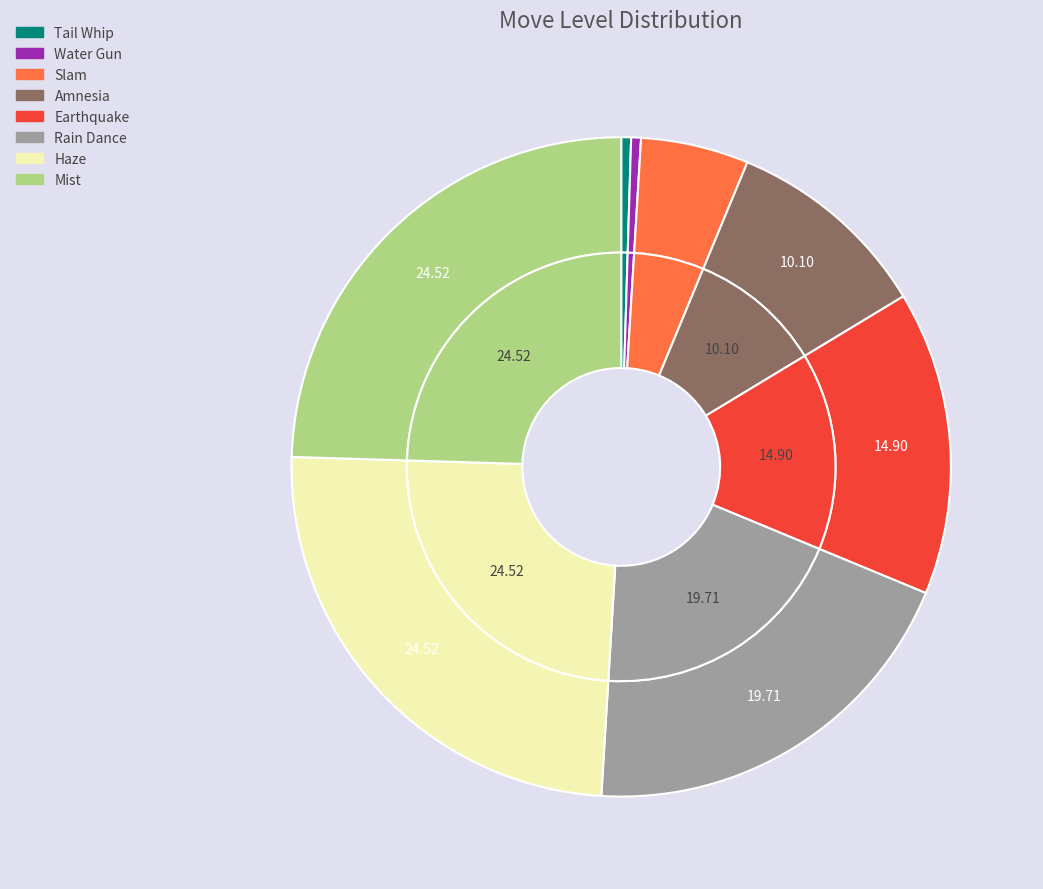

To the nearest percent, what percentage of the pie is Haze?

25%